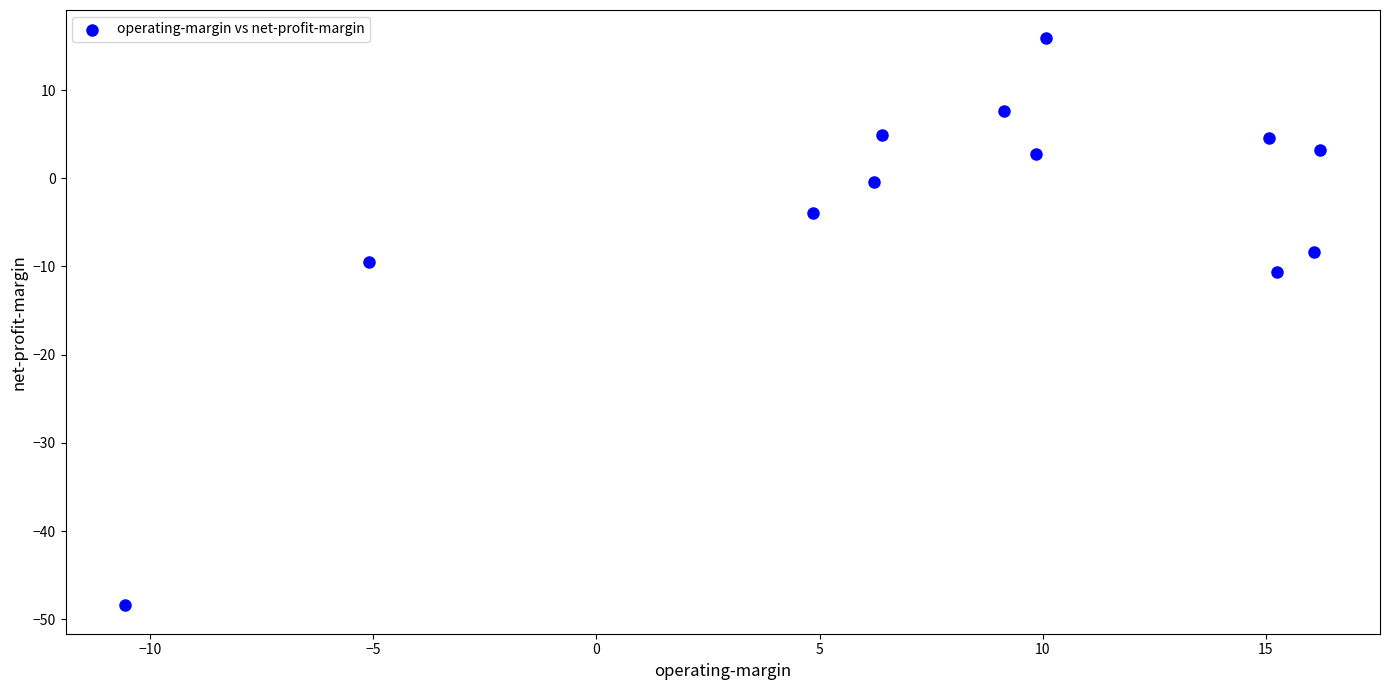

What Y value in the scatter plot is closest to -16?

-10.6